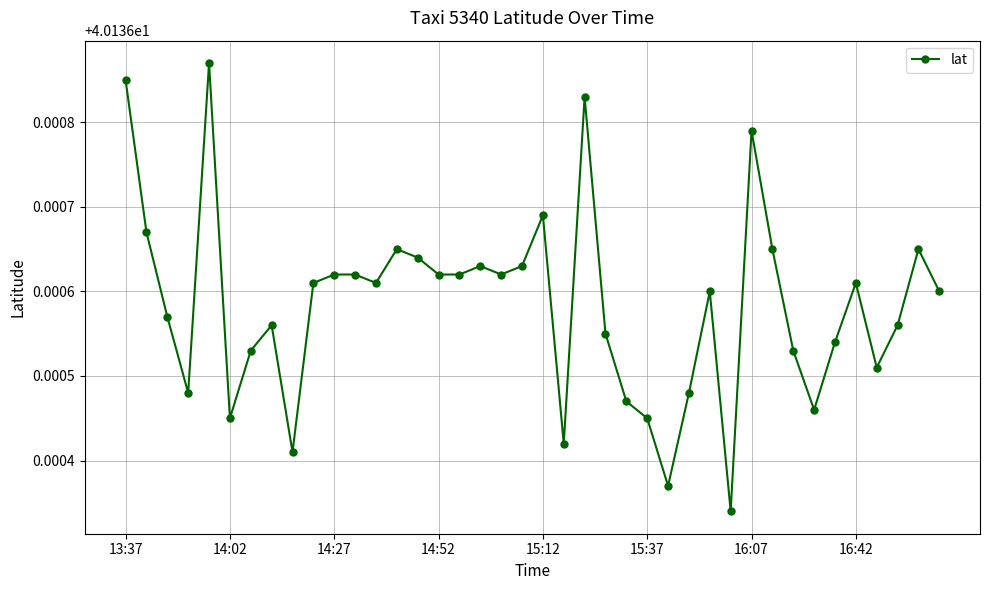

How many values are between 40 and 41?

40